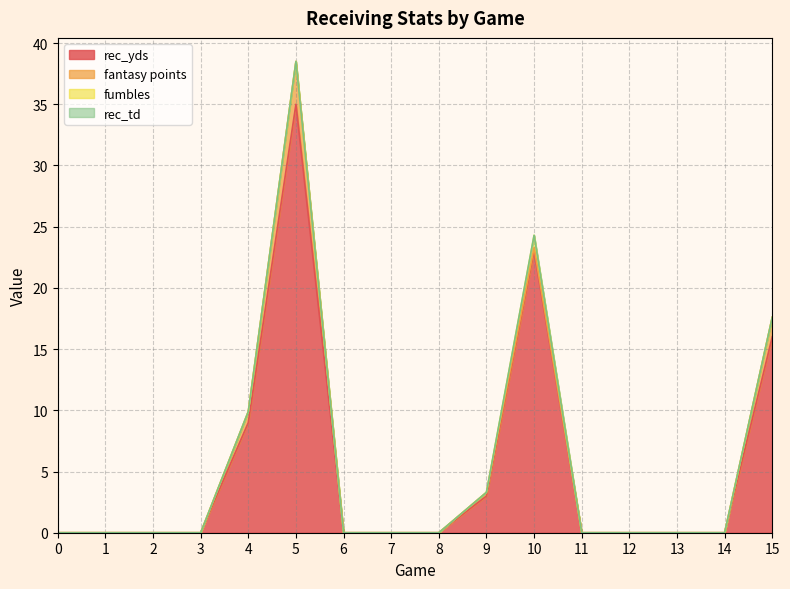

True or false: rec_td and rec_yds cross at least once.

False